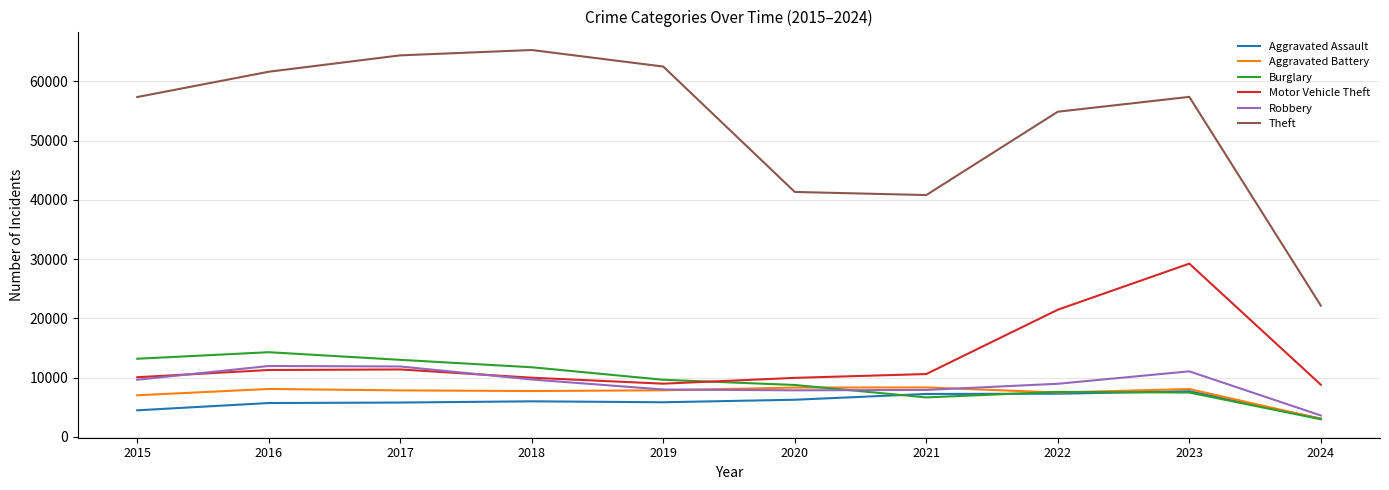

True or false: Motor Vehicle Theft and Robbery intersect in this chart.

True